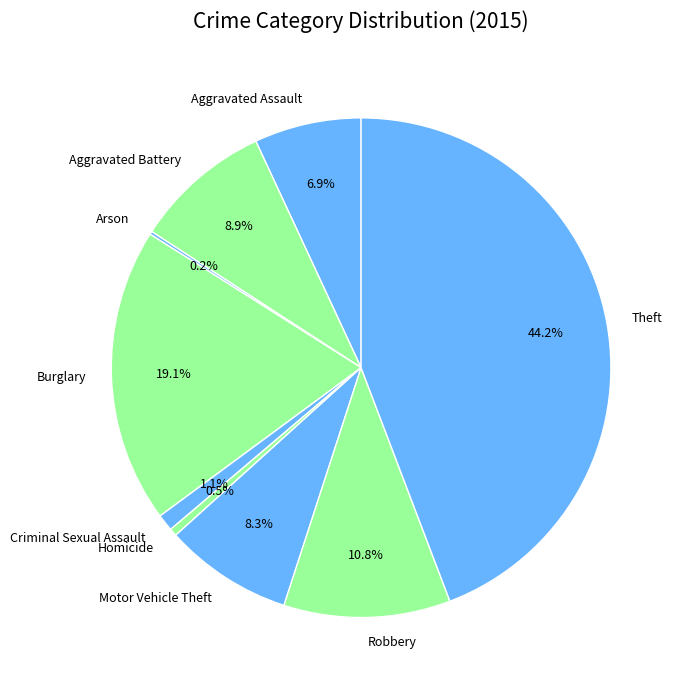

To the nearest percent, what is the combined percentage of Motor Vehicle Theft and Aggravated Battery?

17%